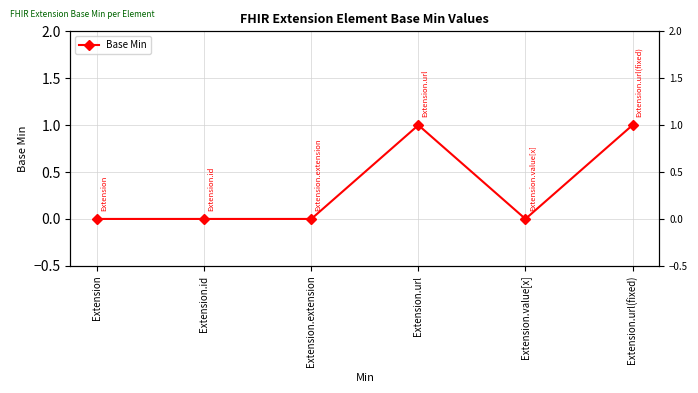

Between Extension.url and Extension.value[x], which is larger?

Extension.url